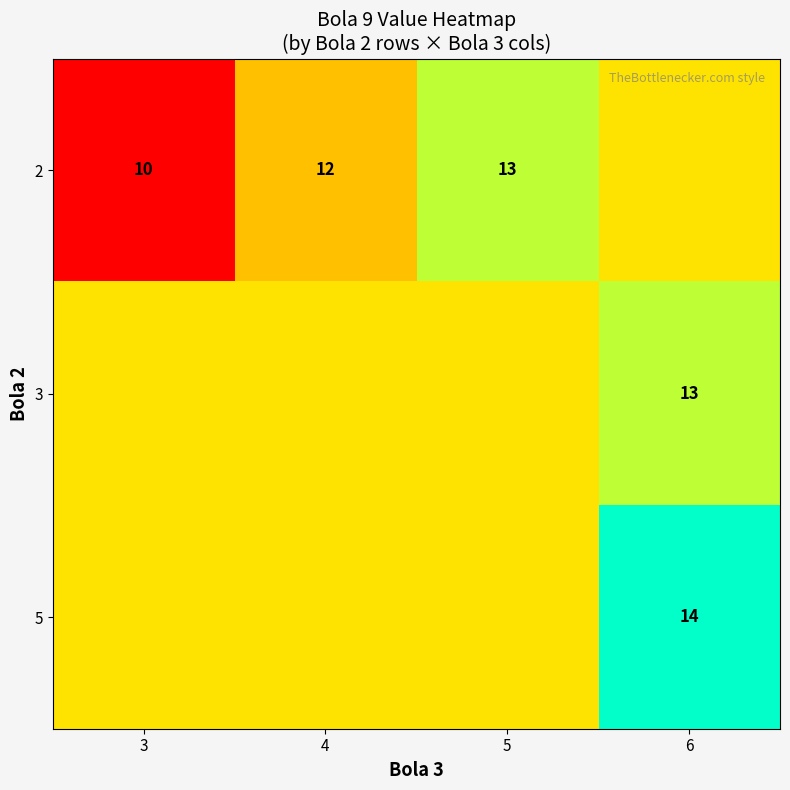

Is it true that 2 equals 15.6 at 3?

False